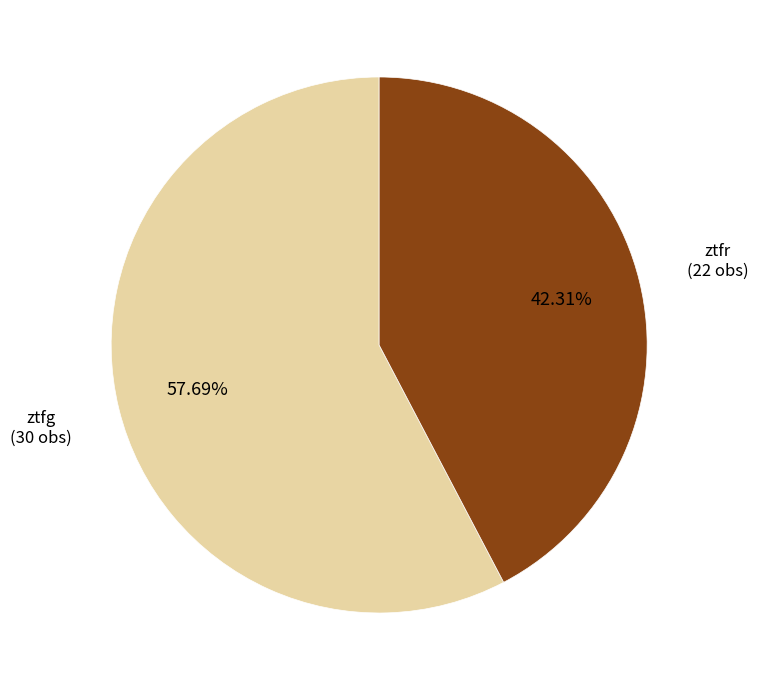

Is there any slice that represents more than half of the pie?

Yes